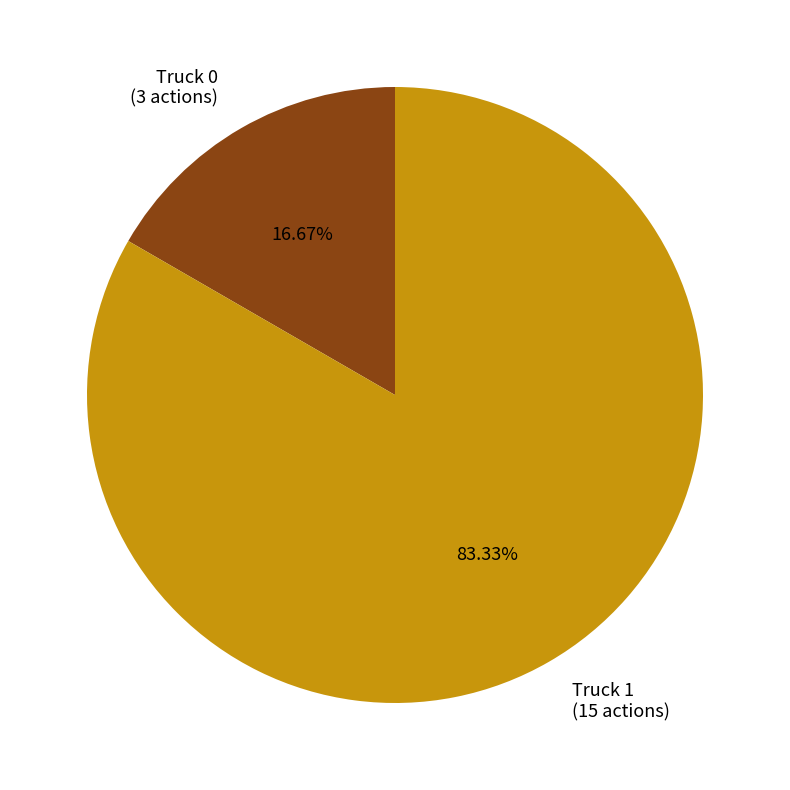

To the nearest percent, what portion does Truck 1 represent?

83%